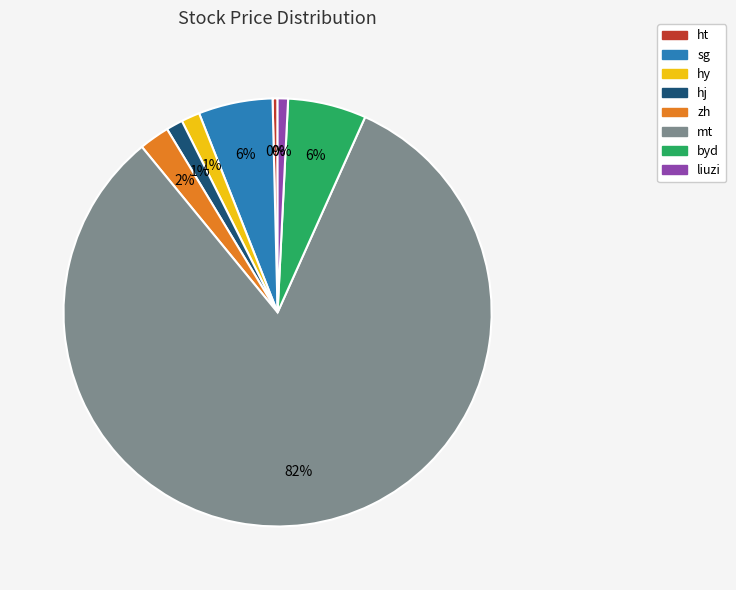

Combined, what portion of the pie is mt and hj?

83.6%